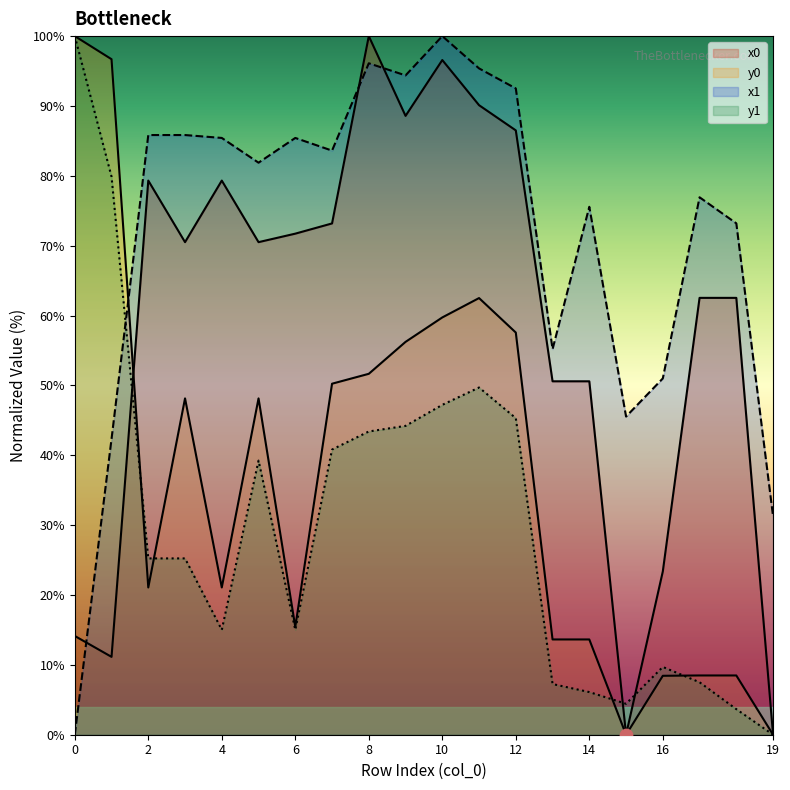

Which series has the largest Y range (max minus min)?

x0